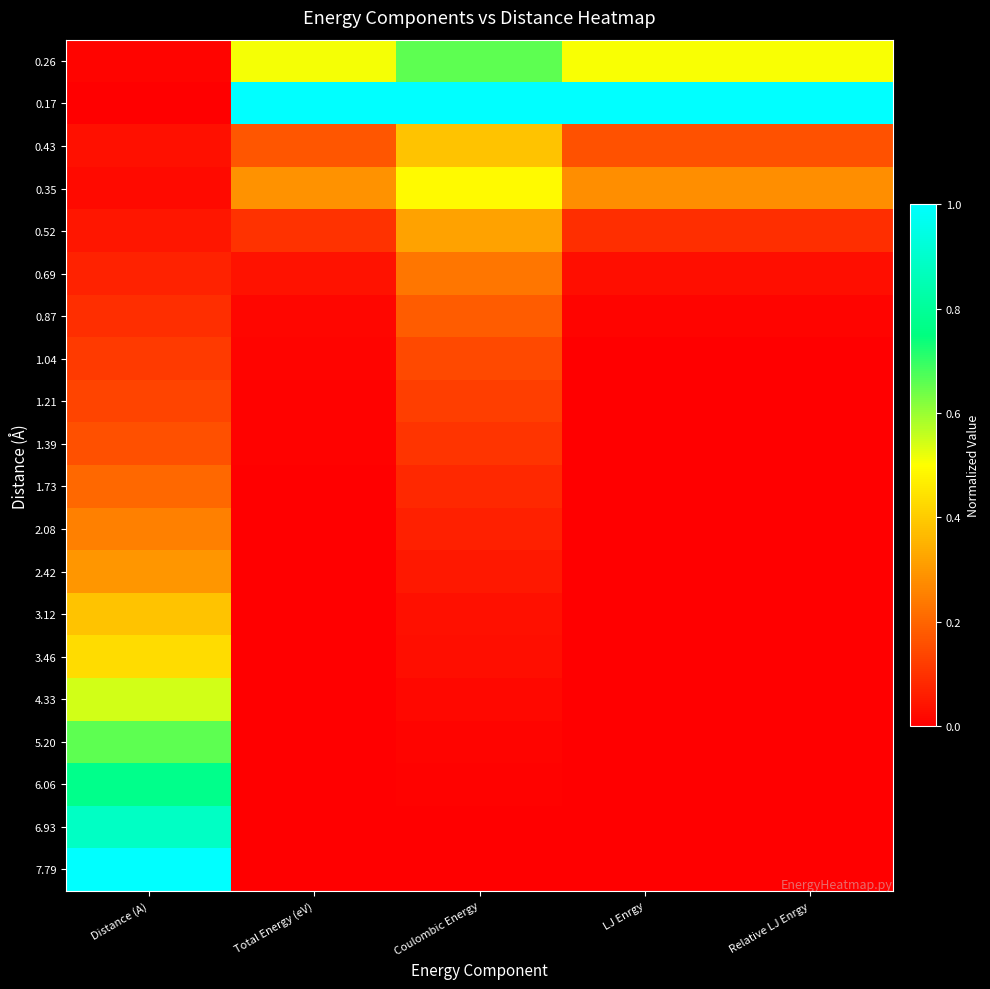

Which series has the largest total across all categories?

0.17